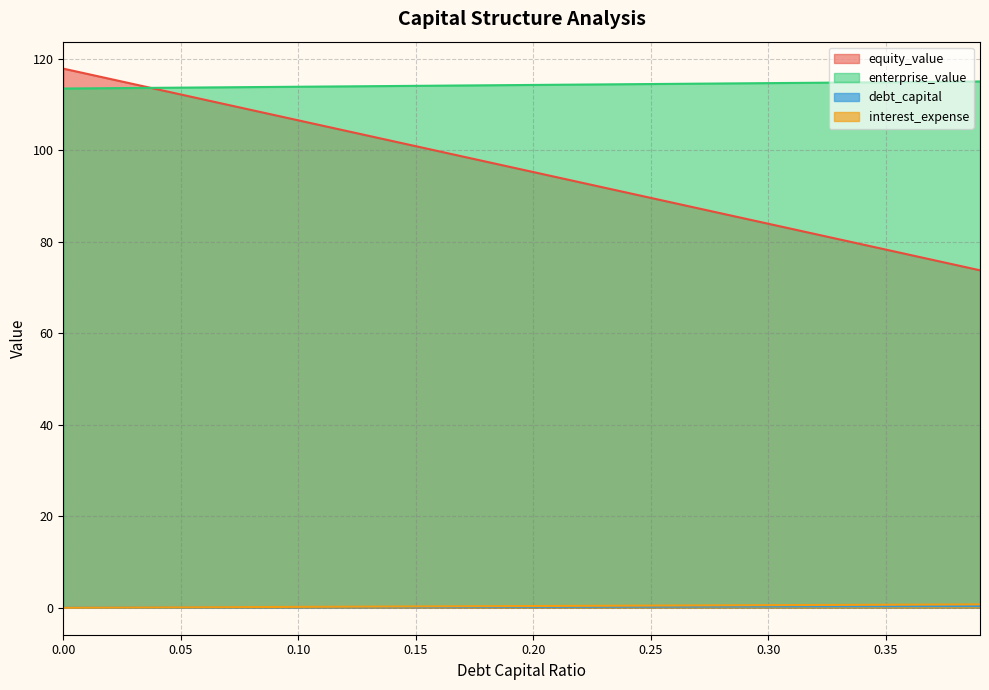

What is the spread (max minus min) of values at 0.06?

113.7